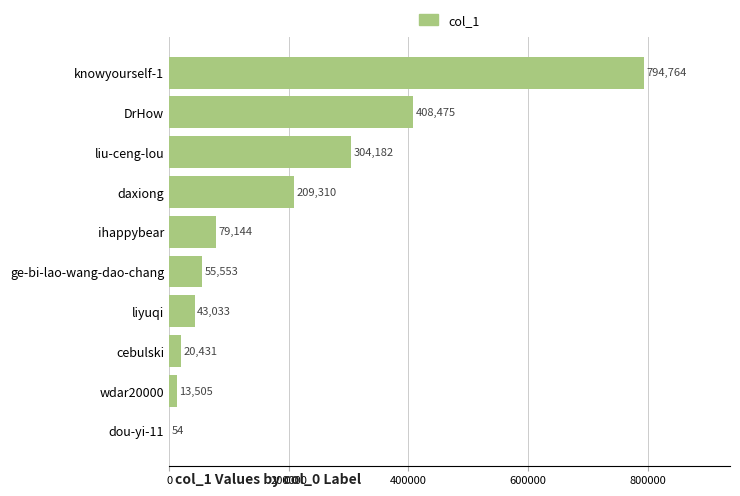

What is the sum of all values?

1928451